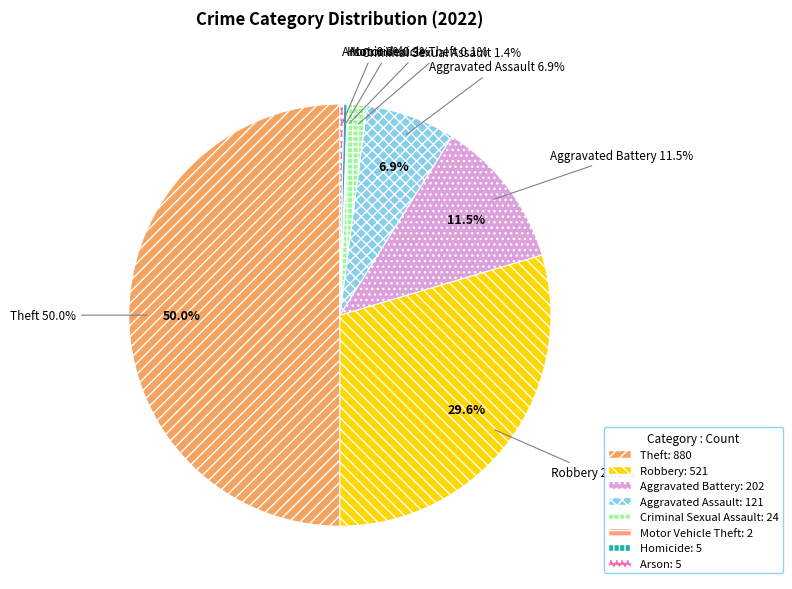

True or false: Theft accounts for 50% of the total.

True